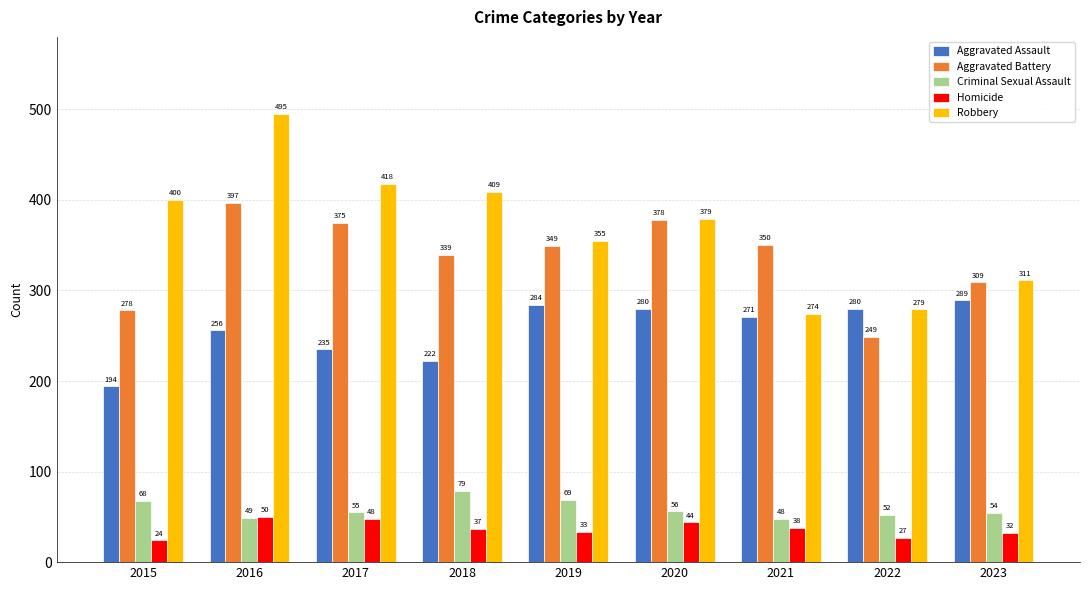

Which series has the largest total across all categories?

Robbery